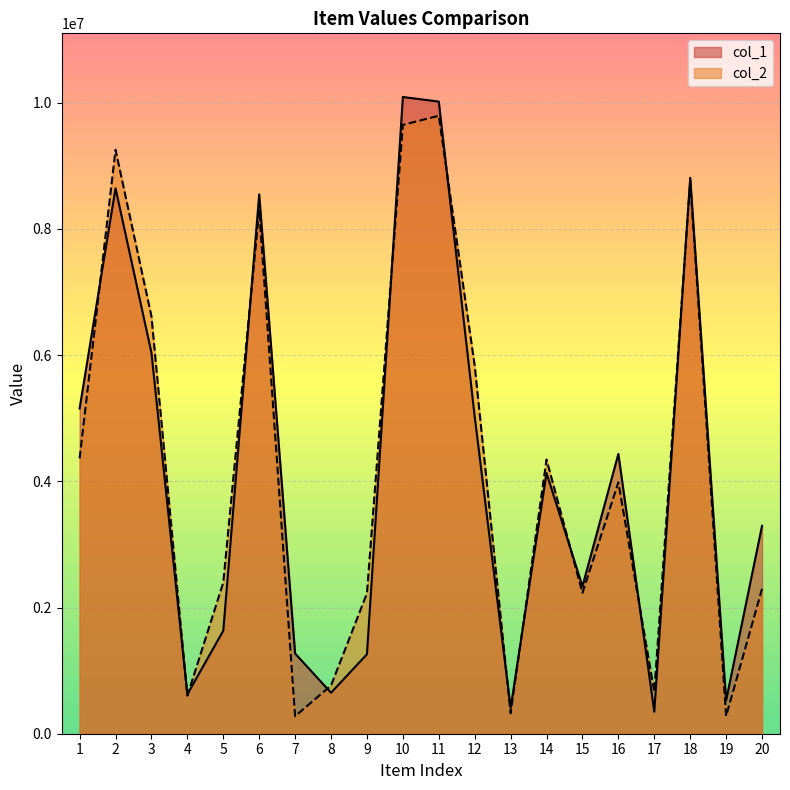

Rank the series at 14 from highest to lowest value.

col_2, col_1